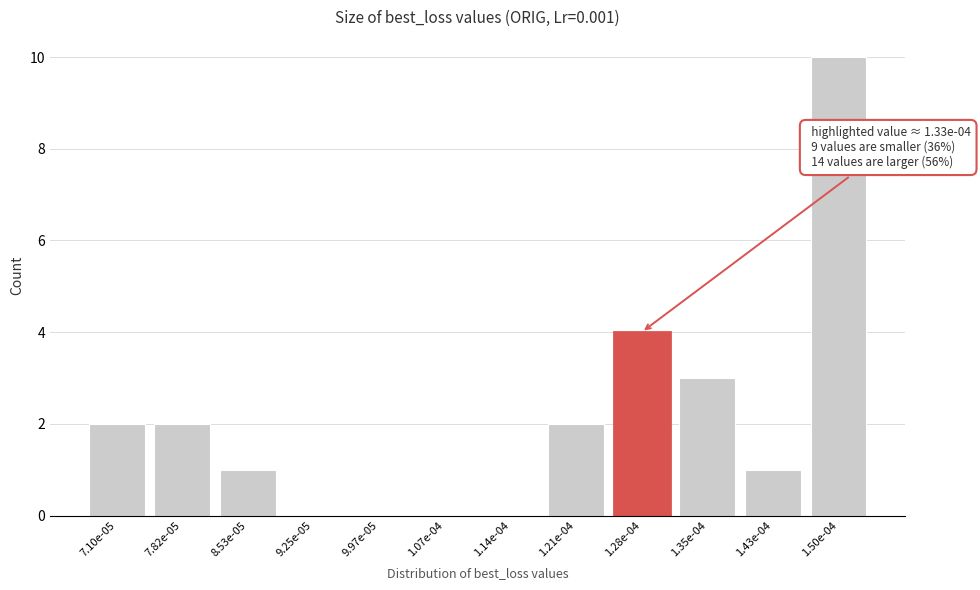

Reading left to right, list all the values displayed in this chart.

7.10e-05=2	7.82e-05=2	8.53e-05=1	9.25e-05=0	9.97e-05=0	1.07e-04=0	1.14e-04=0	1.21e-04=2	1.28e-04=4	1.35e-04=3	1.43e-04=1	1.50e-04=10